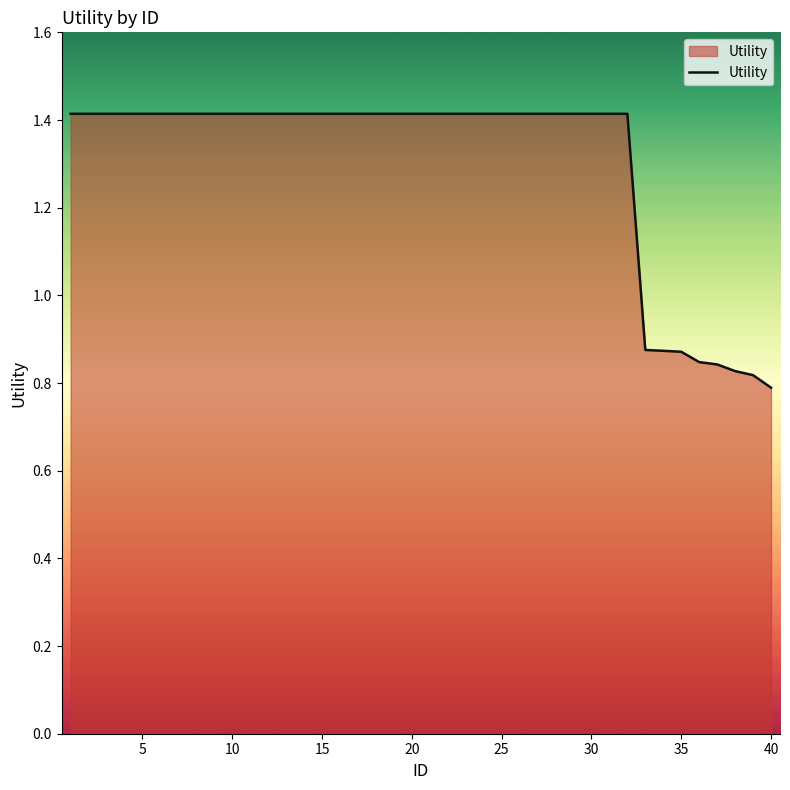

What is the maximum value shown in the chart?

1.4